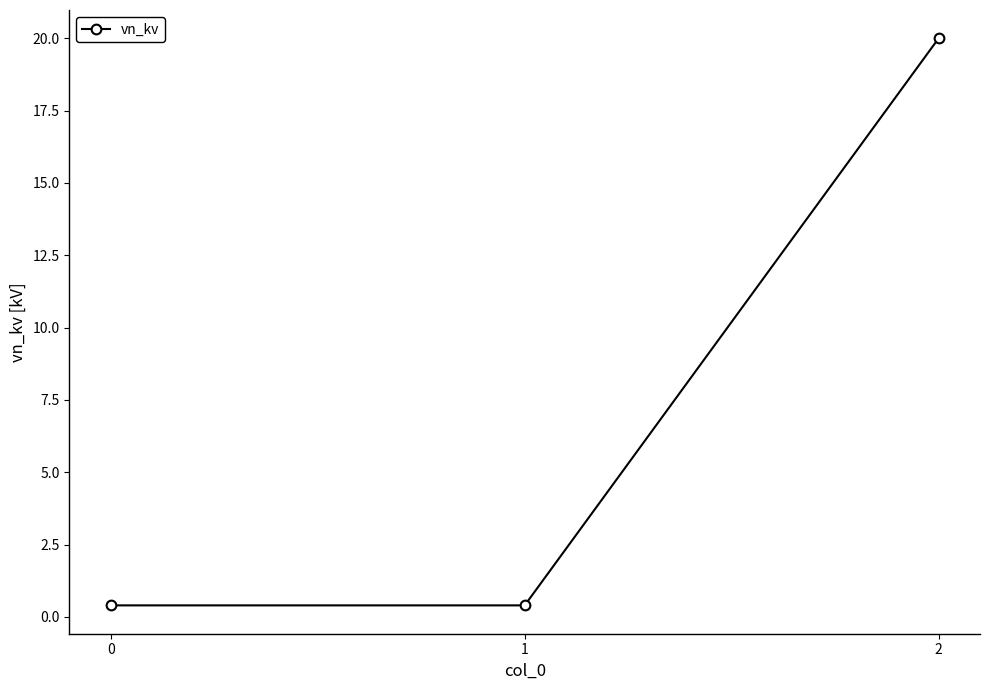

Which has a higher value, 2 or 0?

2